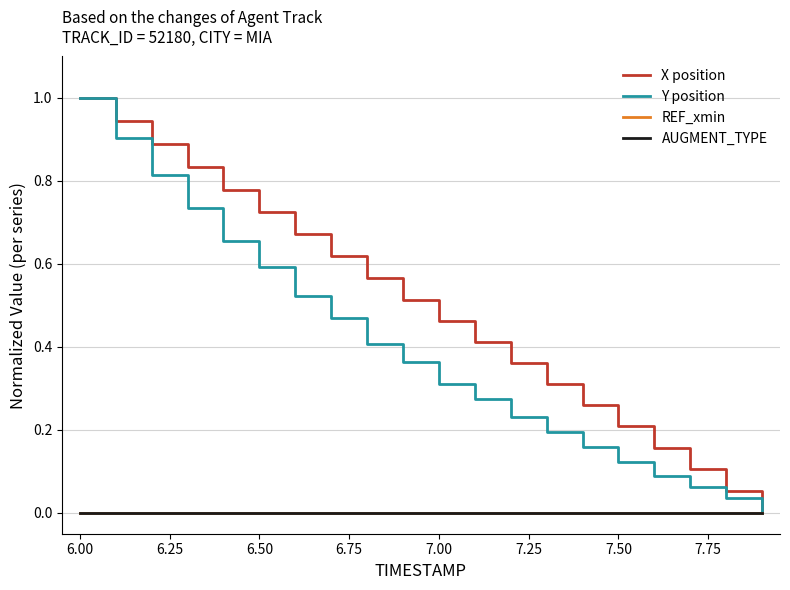

Is this an area chart (filled region under the line)?

No